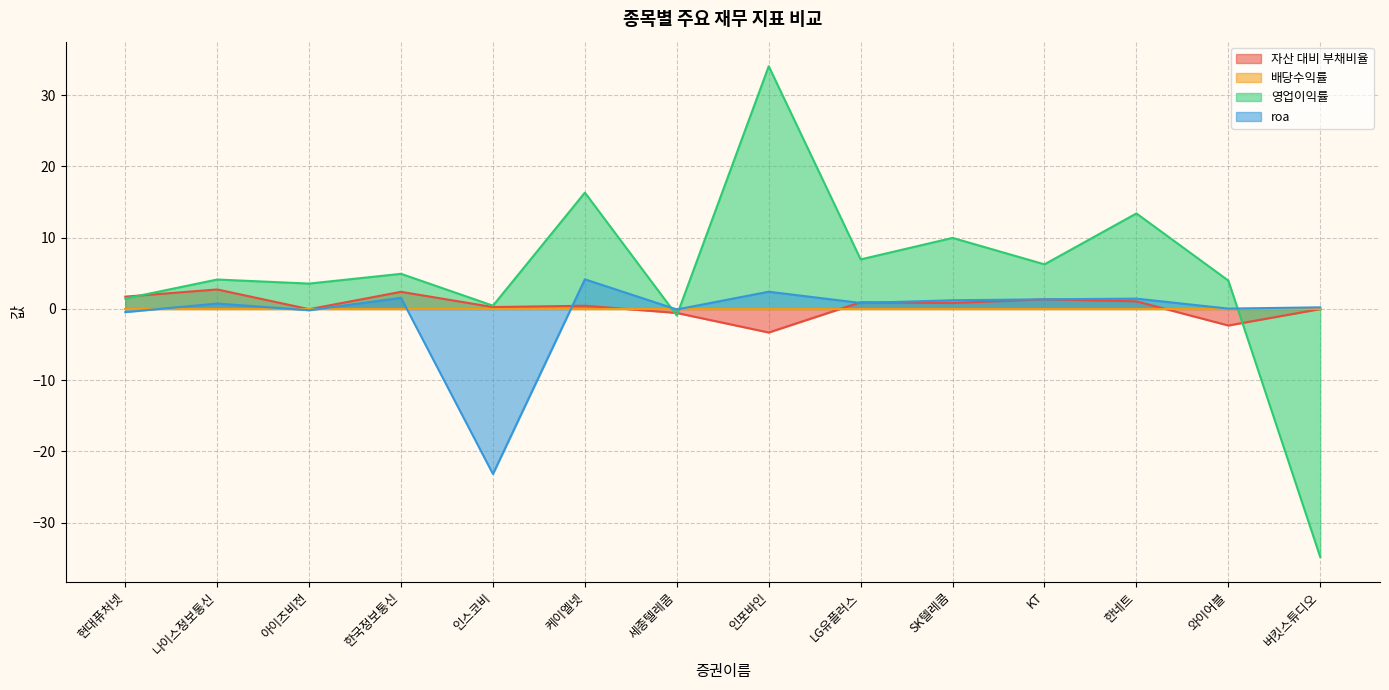

What is the spread (max minus min) of values at 버킷스튜디오?

35.0